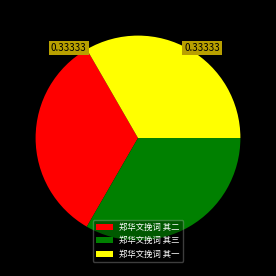

What is the ratio of the value at 郑华文挽词 其二 to the value at 郑华文挽词 其一?

1.0